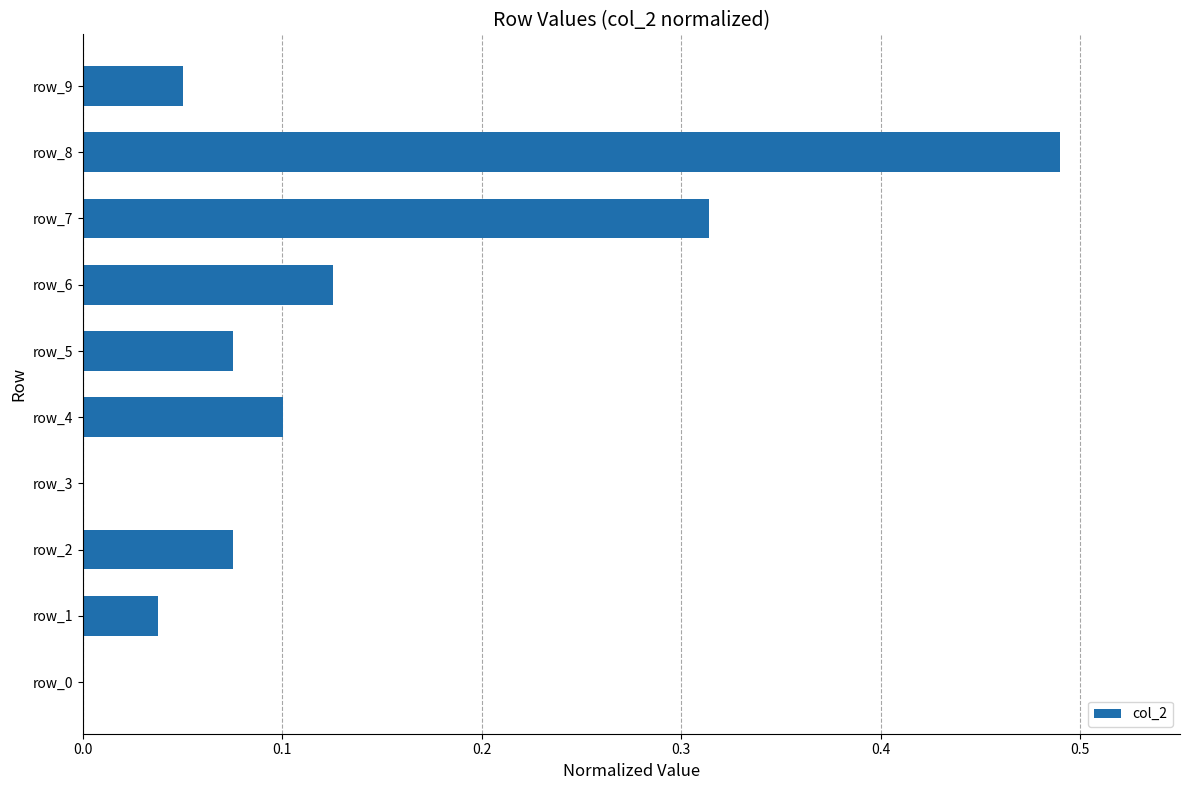

At which category does the chart reach its peak across all series?

row_8